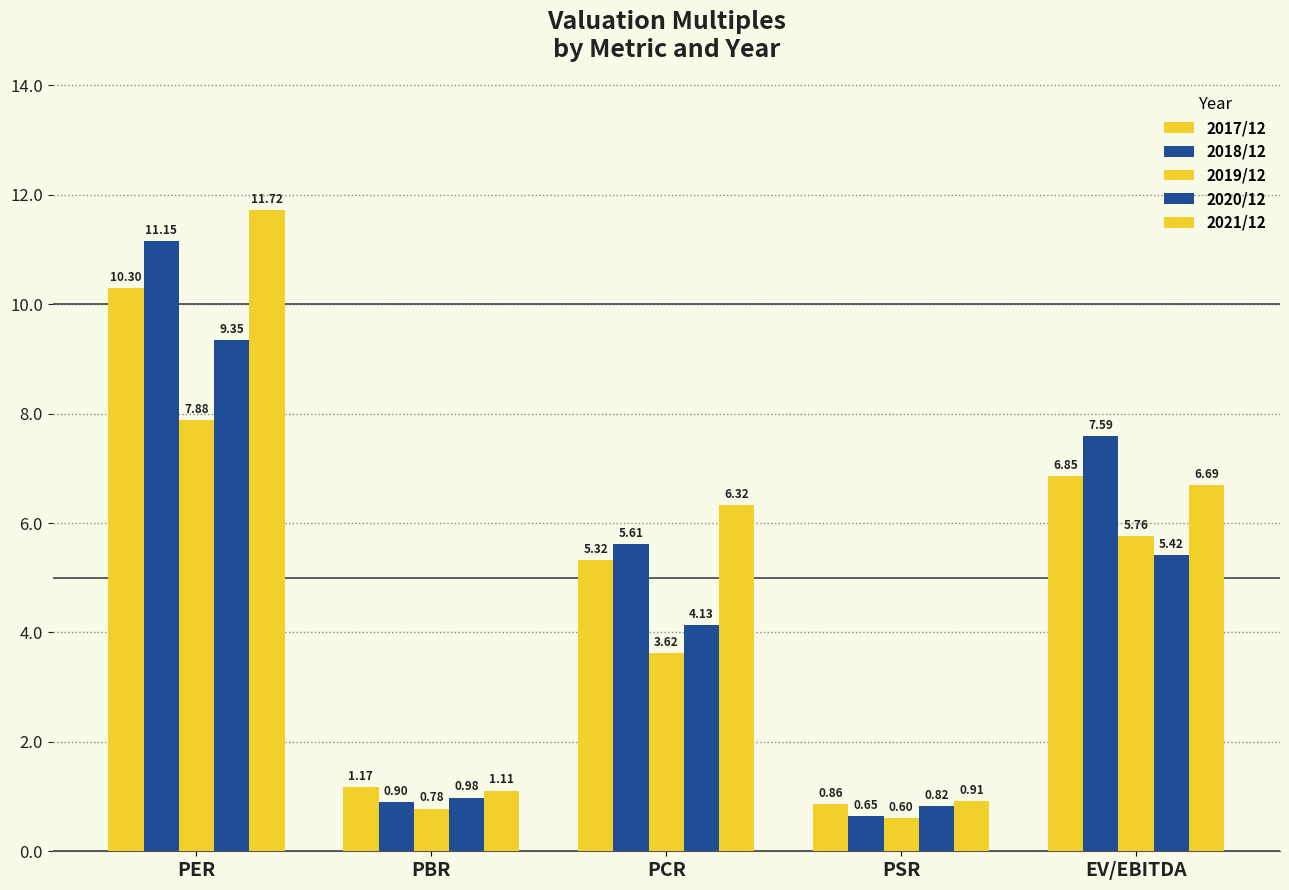

Reading left to right, list all the values displayed in this chart.

2017/12: PER=10.3	PBR=1.2	PCR=5.3	PSR=0.9	EV/EBITDA=6.8
2018/12: PER=11.2	PBR=0.9	PCR=5.6	PSR=0.7	EV/EBITDA=7.6
2019/12: PER=7.9	PBR=0.8	PCR=3.6	PSR=0.6	EV/EBITDA=5.8
2020/12: PER=9.3	PBR=1.0	PCR=4.1	PSR=0.8	EV/EBITDA=5.4
2021/12: PER=11.7	PBR=1.1	PCR=6.3	PSR=0.9	EV/EBITDA=6.7